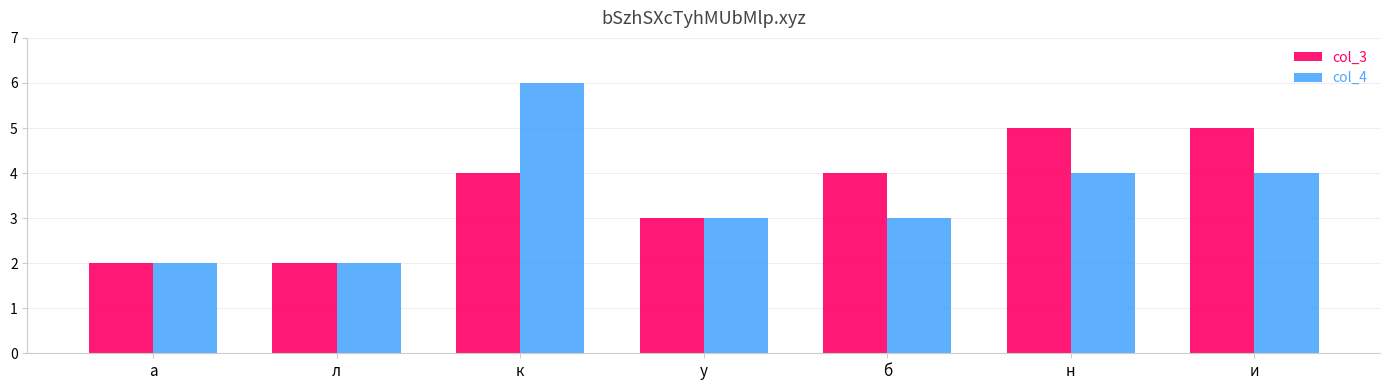

Is it true that col_4 equals 1 at и?

False